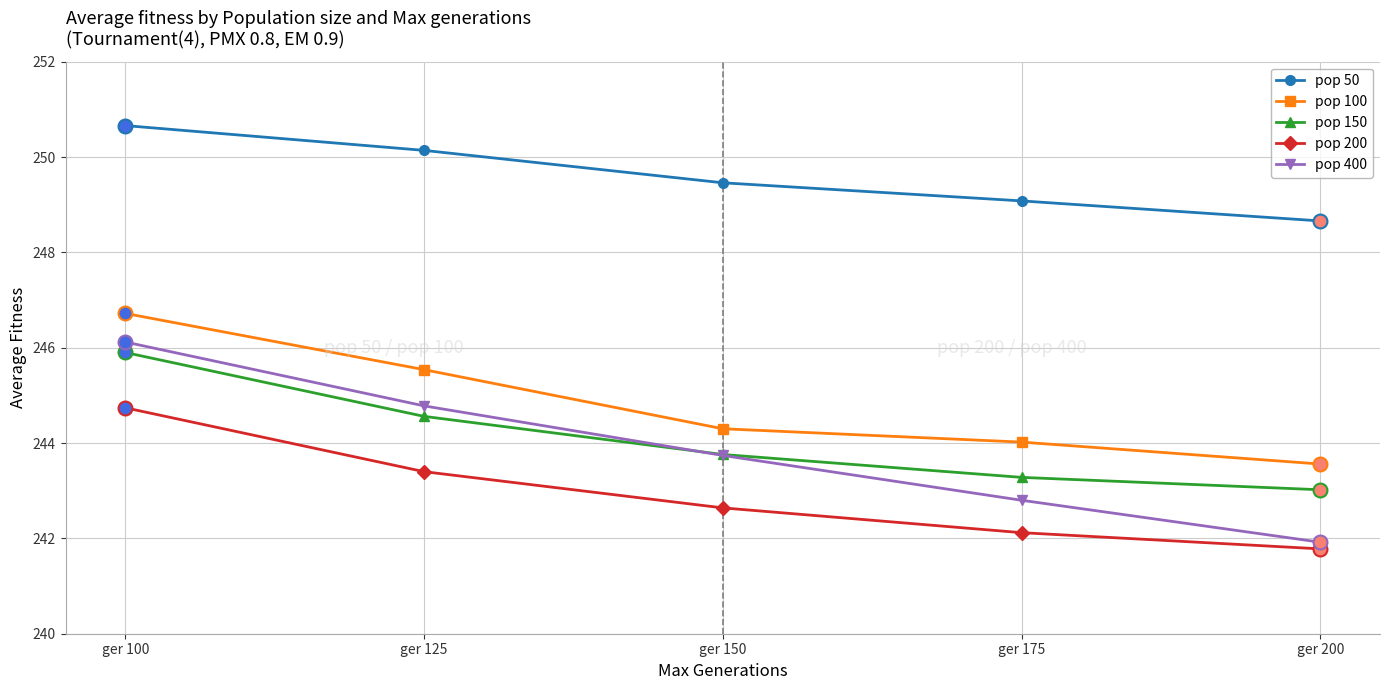

Does the chart have visible grid lines?

Yes